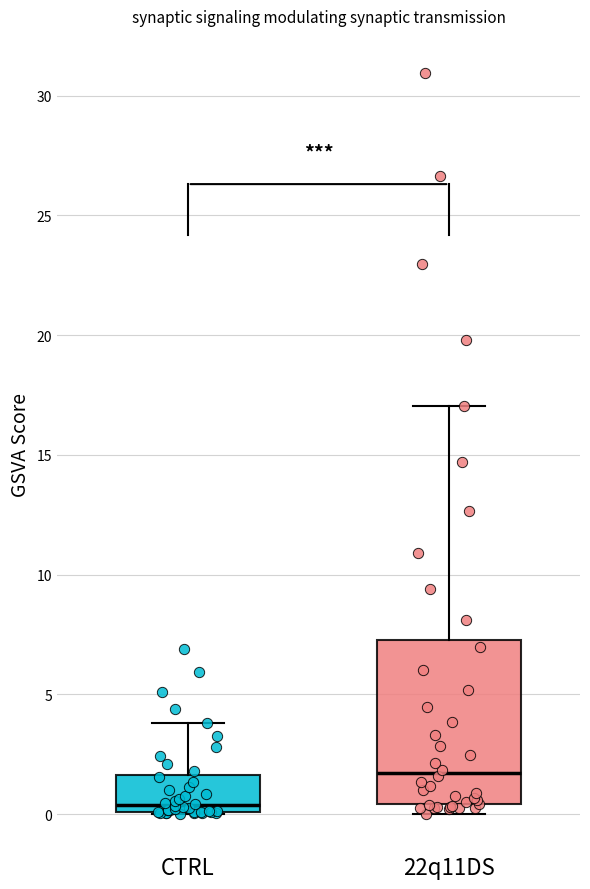

Which box is the tallest, from its lower edge to its upper edge?

22q11DS